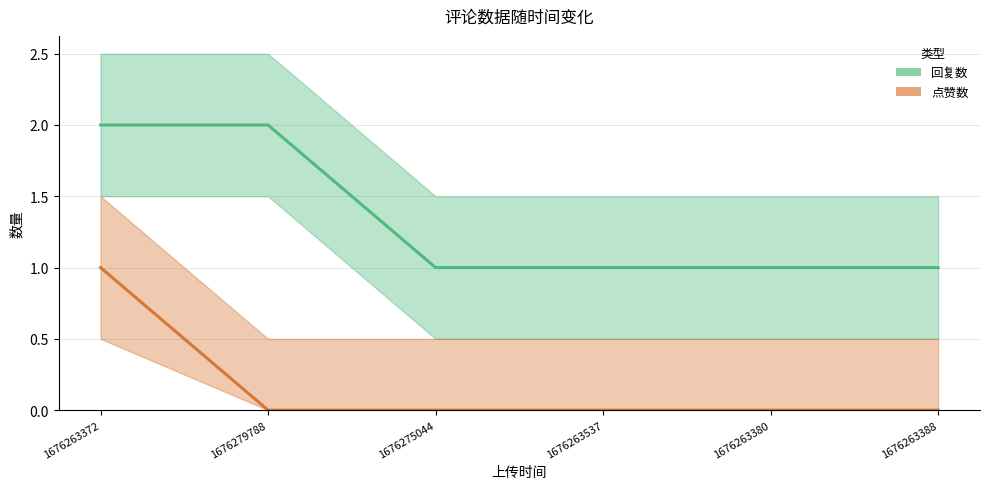

How many data points in 点赞数 are above 0?

1